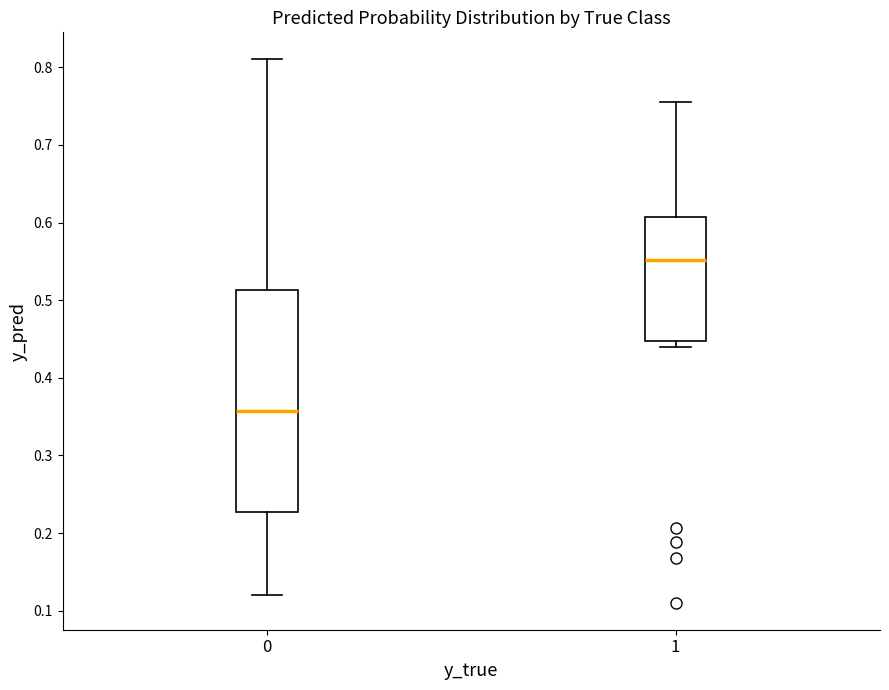

Comparing the boxes themselves (not the whiskers), which one is the tallest?

0